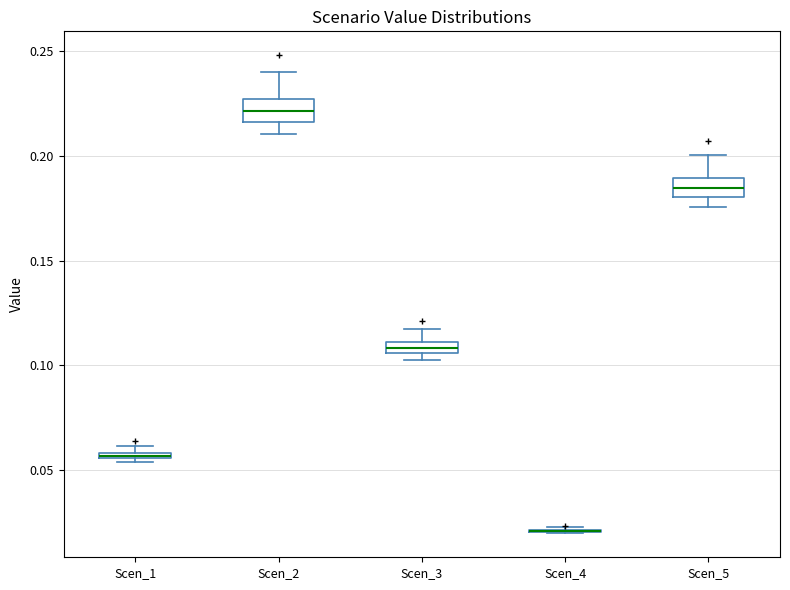

Where is the lower edge of the box for Scen_2 on the y-axis? The values are not printed on the chart, so give them approximately, as read against the axis.

0.215